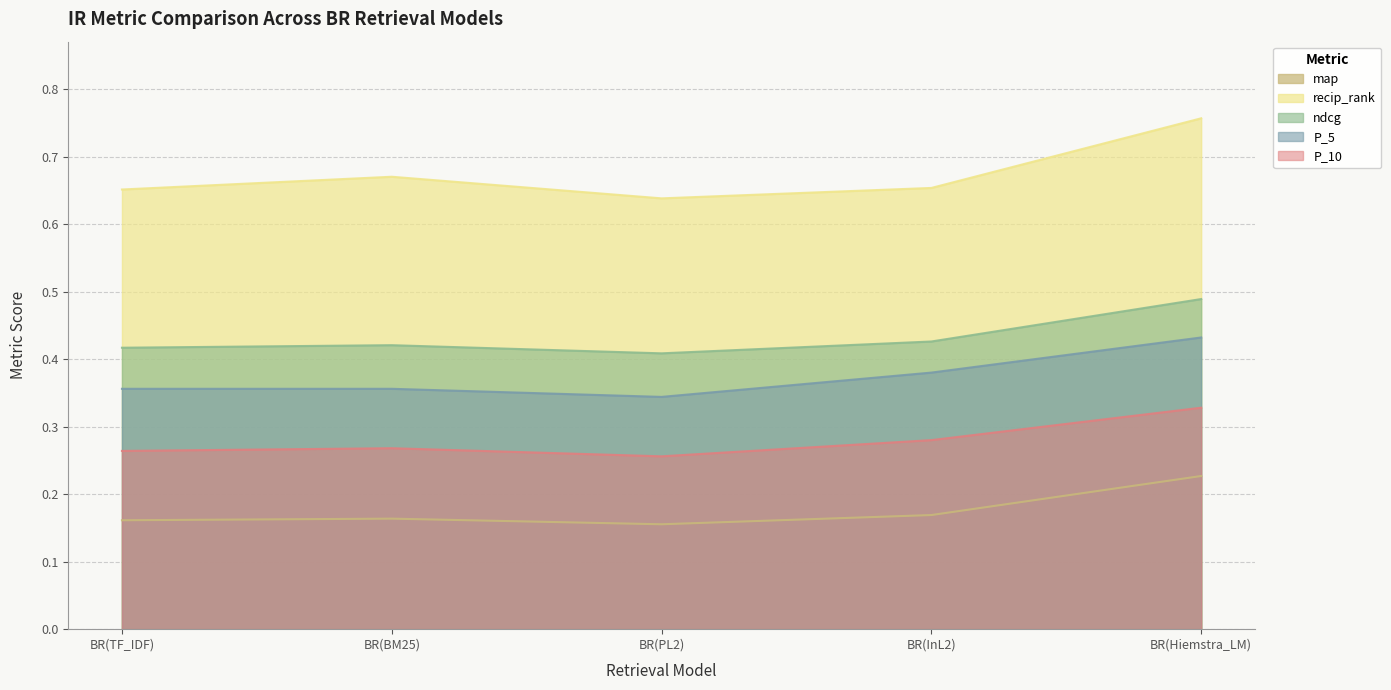

How many lines are shown in the chart?

5